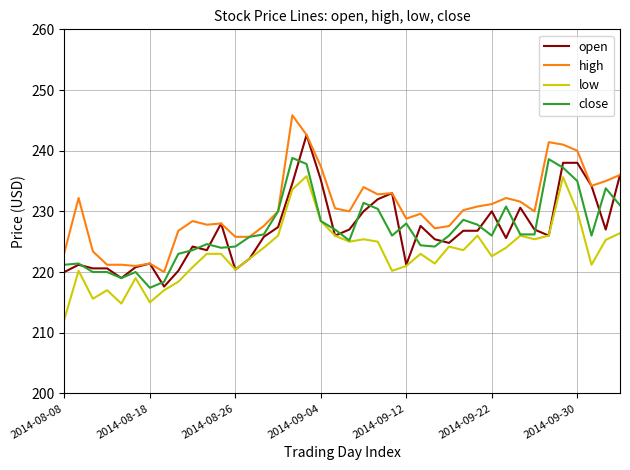

True or false: low and high intersect in this chart.

False